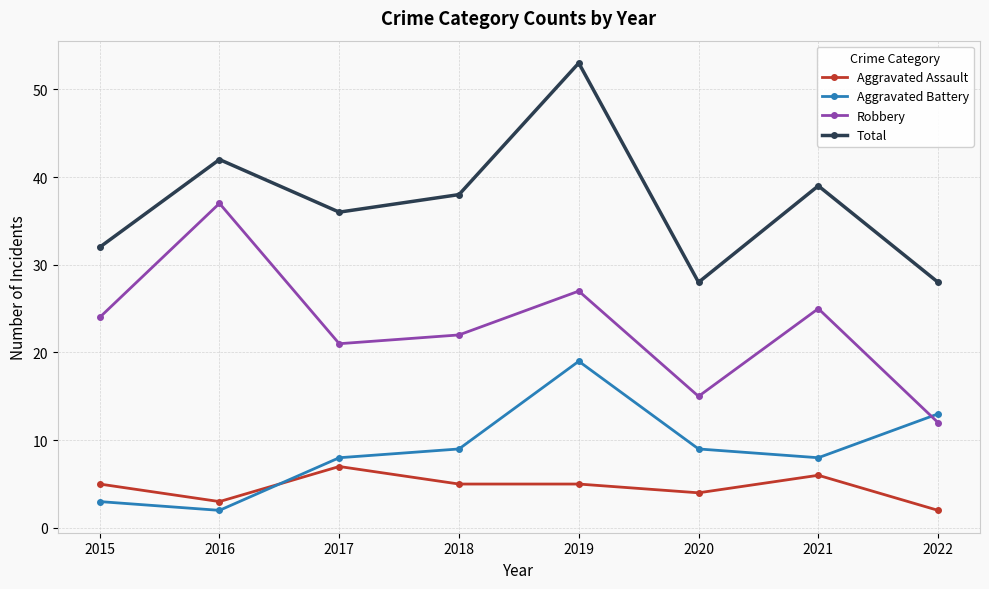

What is the difference between the highest and lowest values at 2022?

26